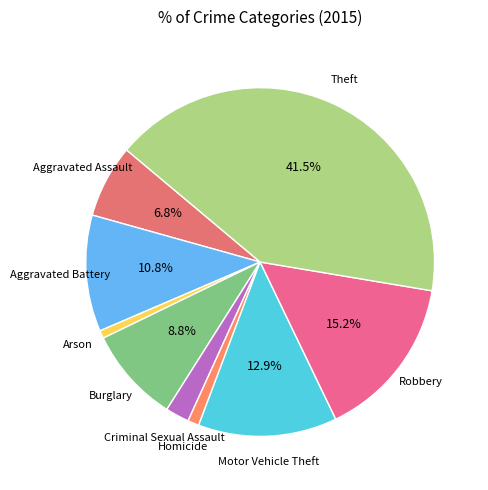

Which slice is the largest?

Theft